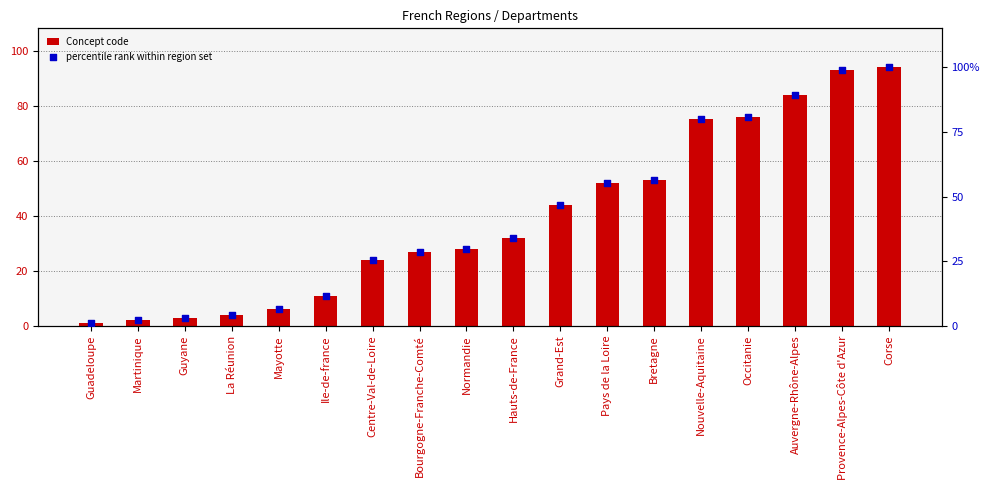

What are all the series names shown in the legend?

Concept code, percentile rank within region set